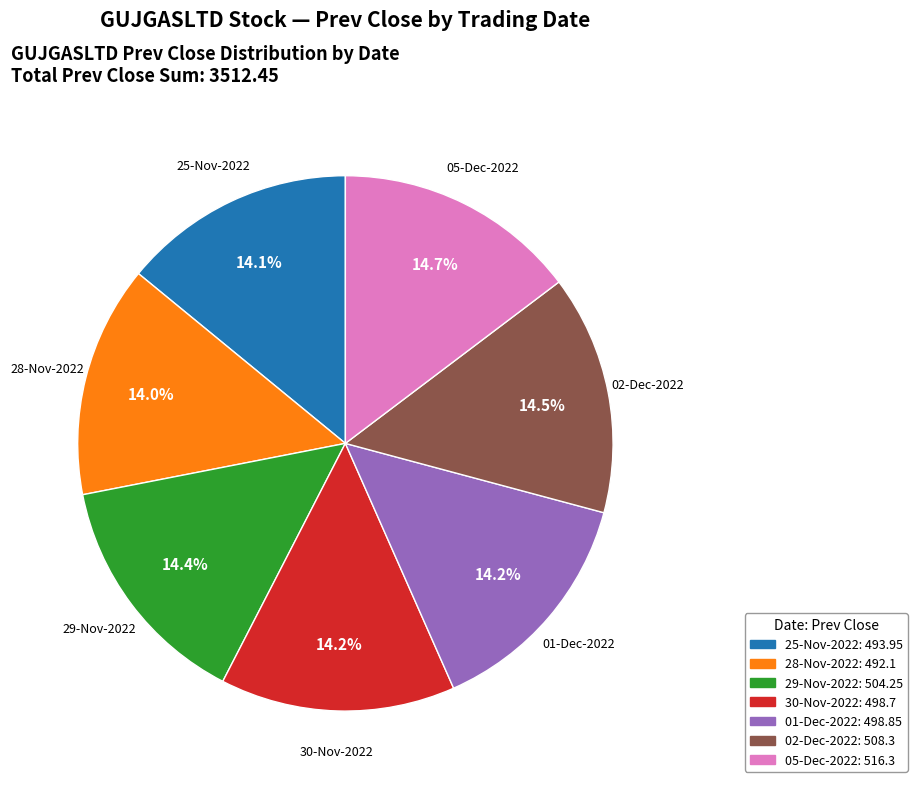

Count the number of slices in the pie.

7